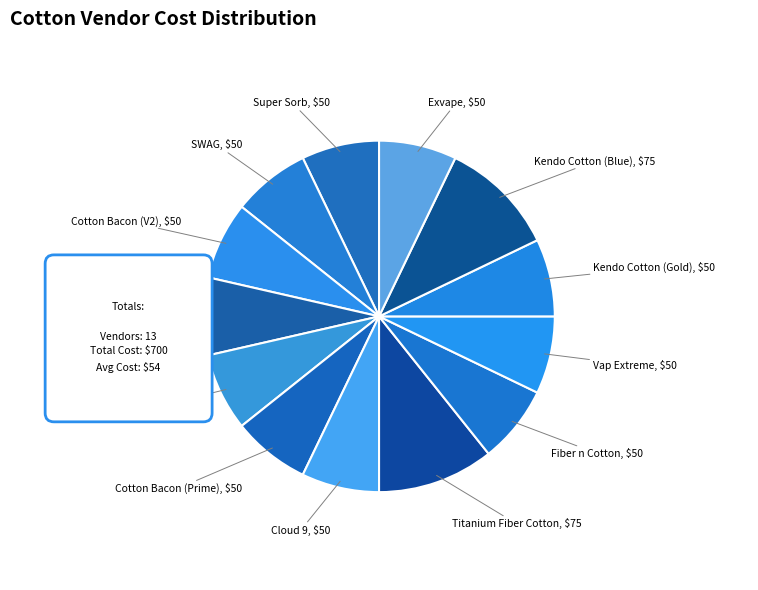

To the nearest percent, what percentage of the pie is Super Sorb?

7%